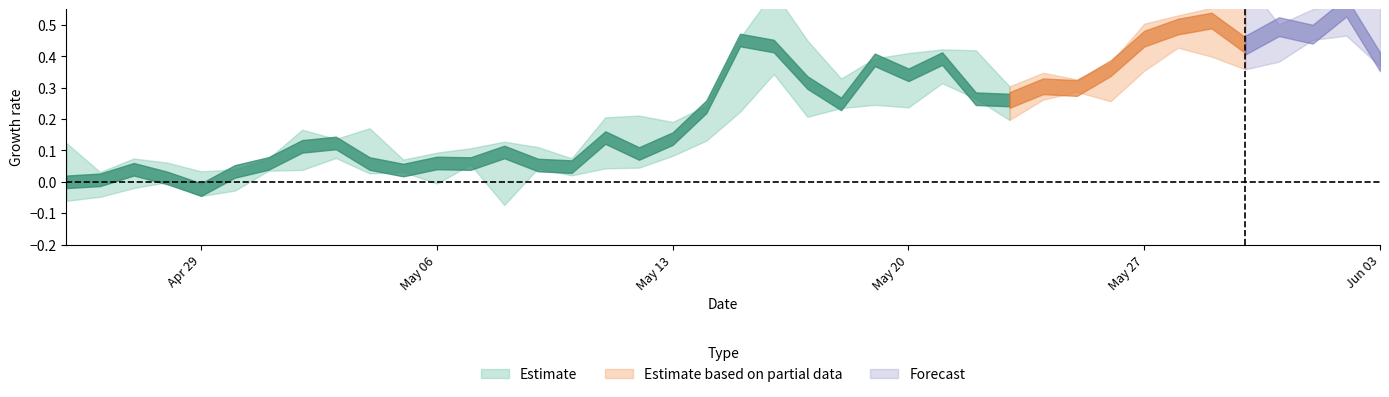

At which category is the sum across all series the highest?

38